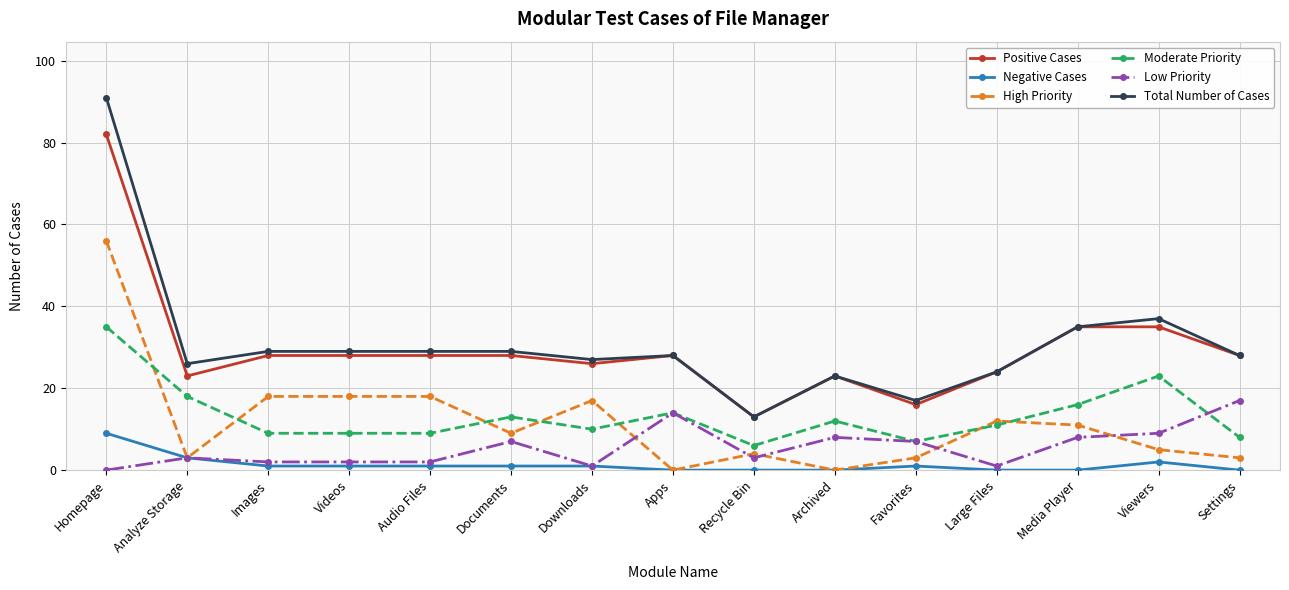

Which series changed the most between Videos and Apps?

High Priority